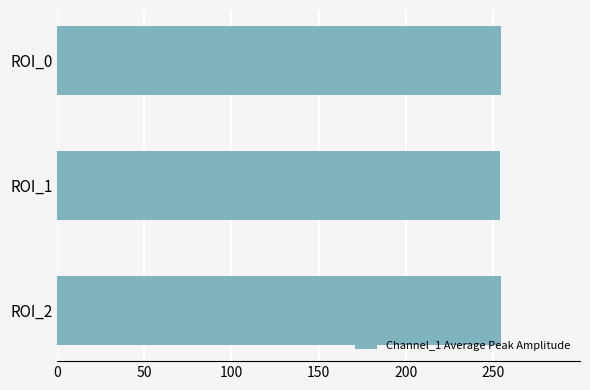

What is the minimum value shown in the chart?

253.8